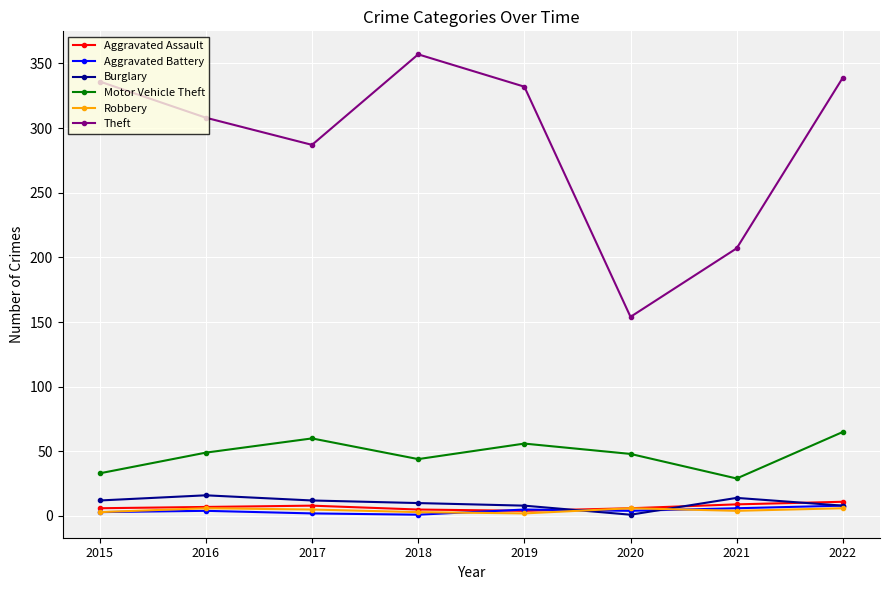

What are all the series names shown in the legend?

Aggravated Assault, Aggravated Battery, Burglary, Motor Vehicle Theft, Robbery, Theft